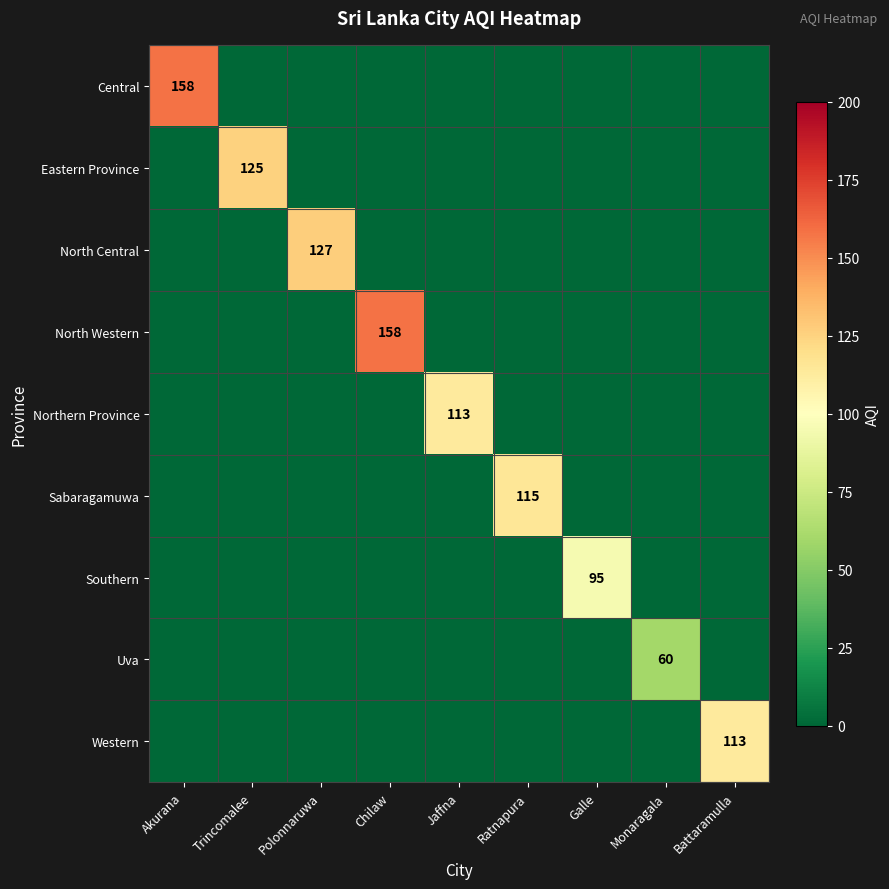

The Southern series shows 154 at Galle. True or false?

False